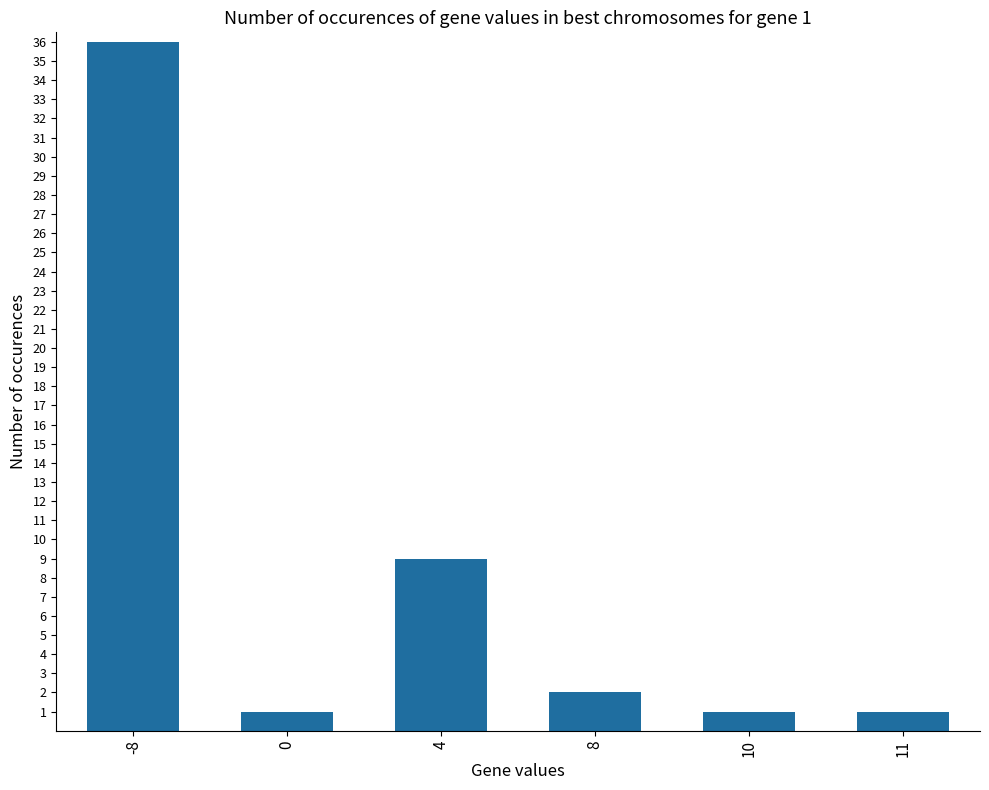

Where is the data nearest to the value 18?

4